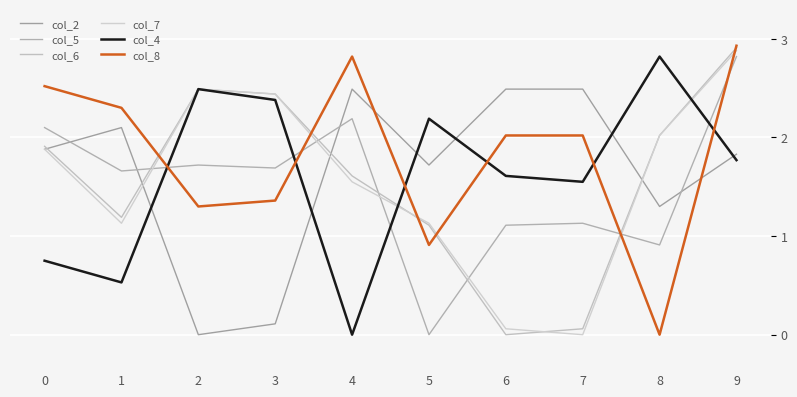

In col_6, how many points are lower than both neighbors (excluding endpoints)?

2